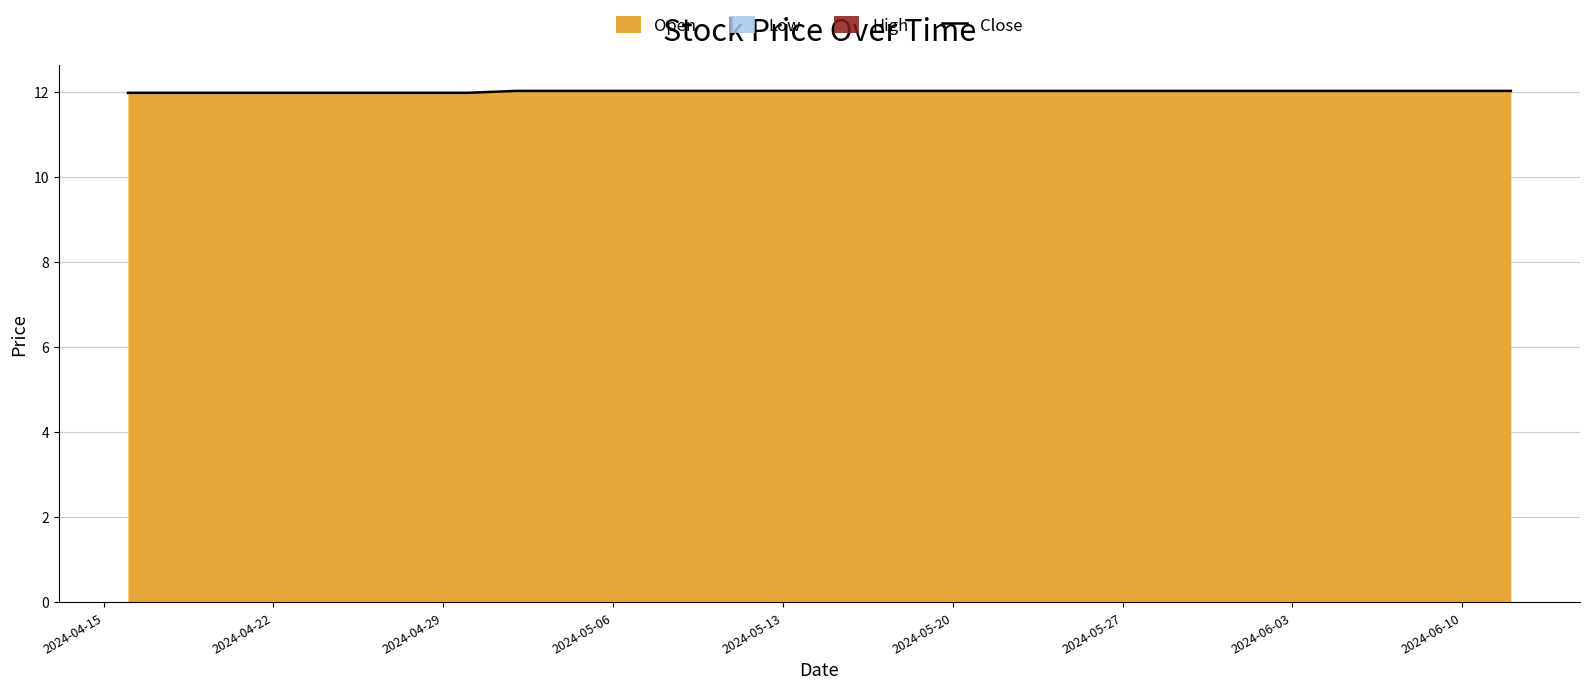

Reading left to right, extract all data points from this chart.

12.0	12.0	12.0	12.0	12.0	12.0	12.0	12.0	12.0	12.0	12.0	12.0	12.0	12.0	12.0	12.0	12.0	12.0	12.0	12.0	12.0	12.0	12.0	12.0	12.0	12.0	12.0	12.0	12.0	12.0	12.0	12.0	12.0	12.0	12.0	12.0	12.0	12.0	12.0	12.0